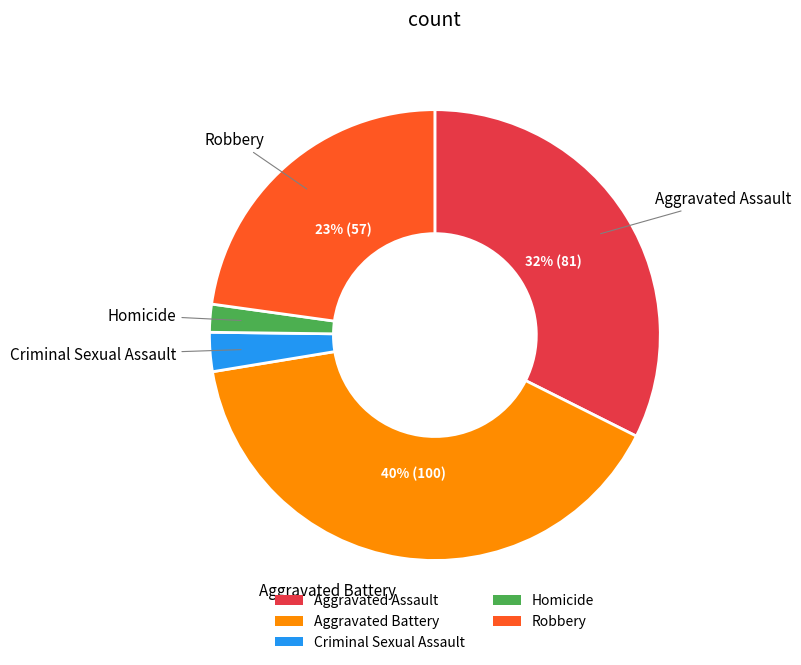

Which slice is the largest?

Aggravated Battery